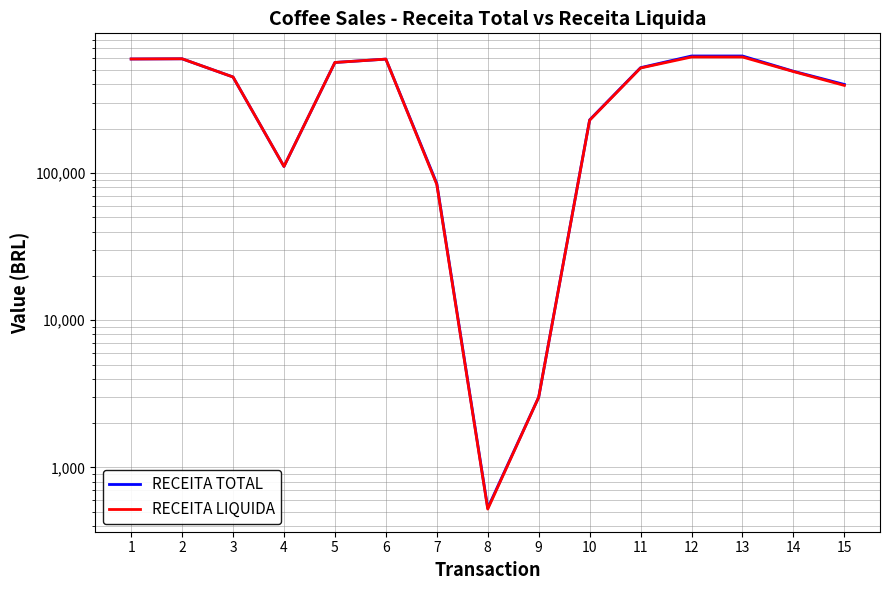

What is the difference between the maximum and minimum values in the RECEITA LIQUIDA series?

612333.9